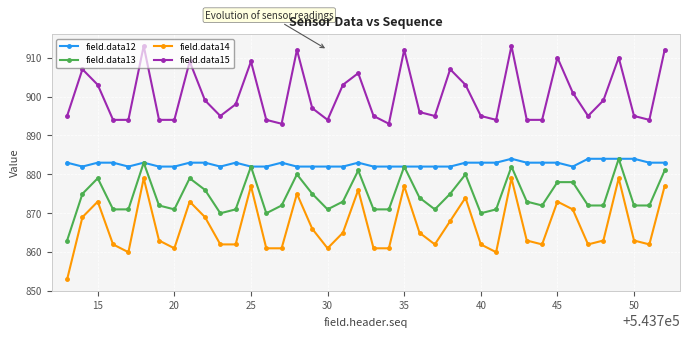

What is the value of the field.data12 point at the 4th from the left?

883